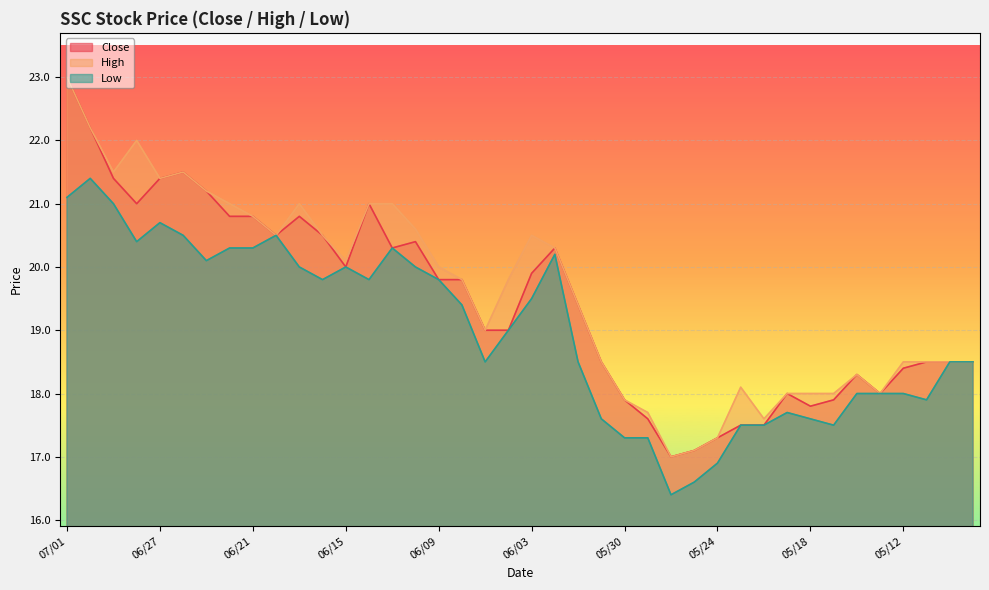

What is the label of the 11th point from the right?

05/23